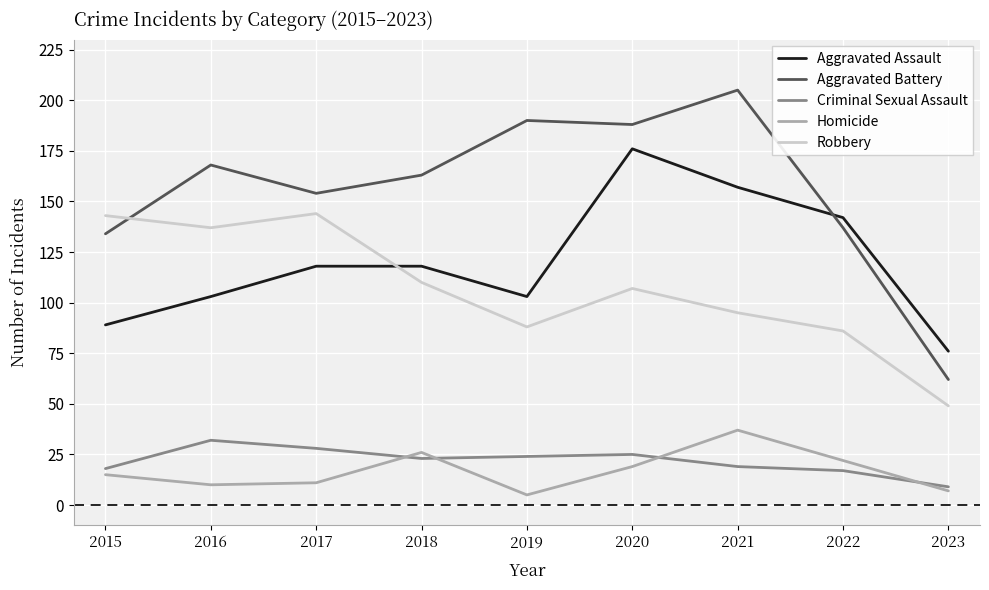

At 2018, list the series in order from smallest to largest.

Criminal Sexual Assault, Homicide, Robbery, Aggravated Assault, Aggravated Battery